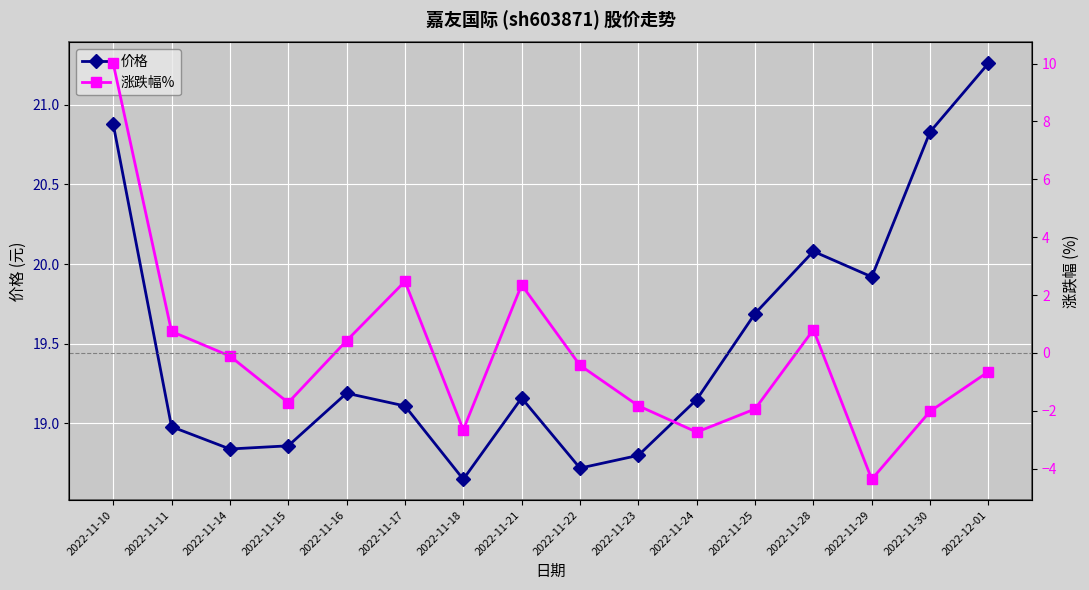

How many interior local valleys does the 价格 series have?

4